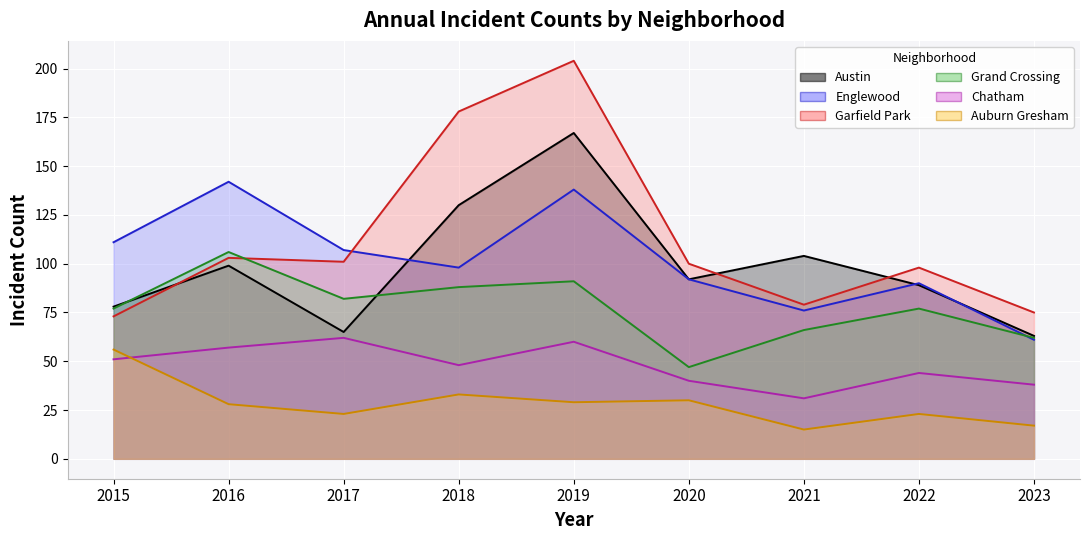

What is the difference between the highest and lowest values at 2017?

84